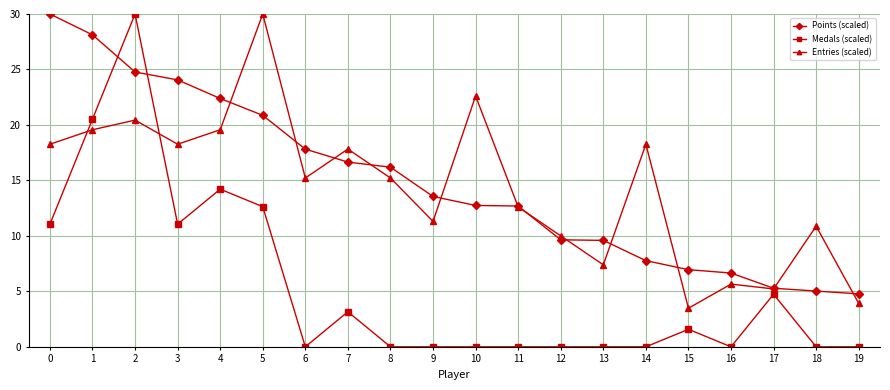

Which series has the largest range (max minus min)?

Medals (scaled)